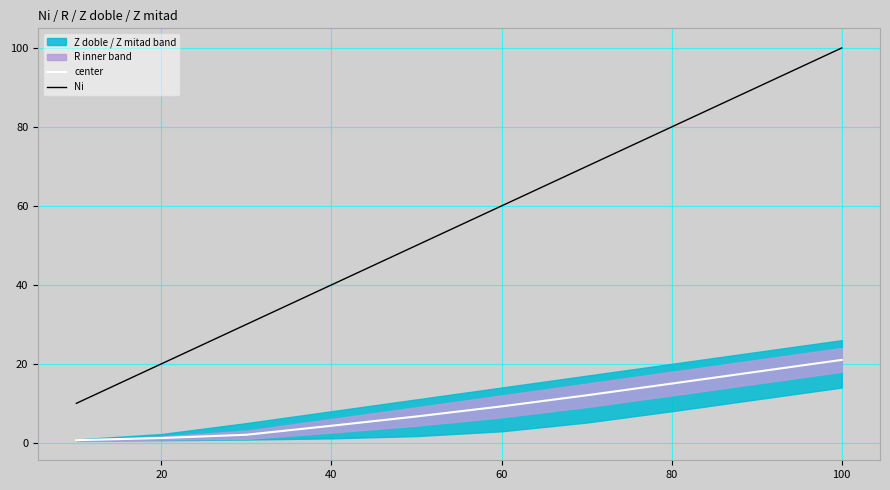

True or false: Ni has a value of 80.0 at 80.

True